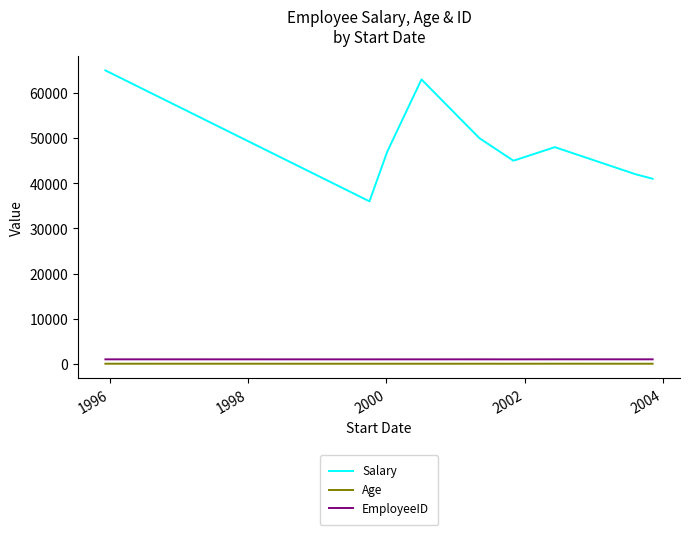

Which series has the largest total across all categories?

Salary